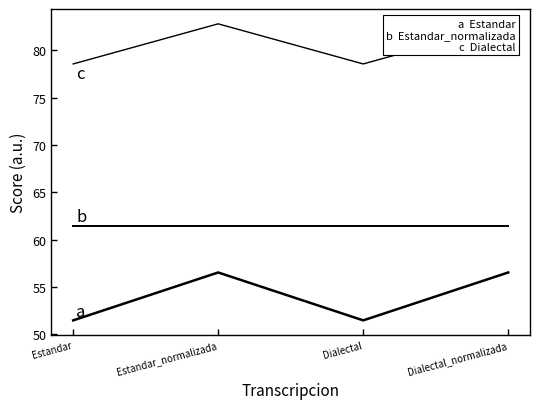

Reading left to right, list all the values displayed in this chart.

Estandar: Estandar=51.5	Estandar_normalizada=56.5	Dialectal=51.5	Dialectal_normalizada=56.5
Estandar_normalizada: Estandar=61.4	Estandar_normalizada=61.4	Dialectal=61.4	Dialectal_normalizada=61.4
Dialectal: Estandar=78.6	Estandar_normalizada=82.8	Dialectal=78.6	Dialectal_normalizada=82.8